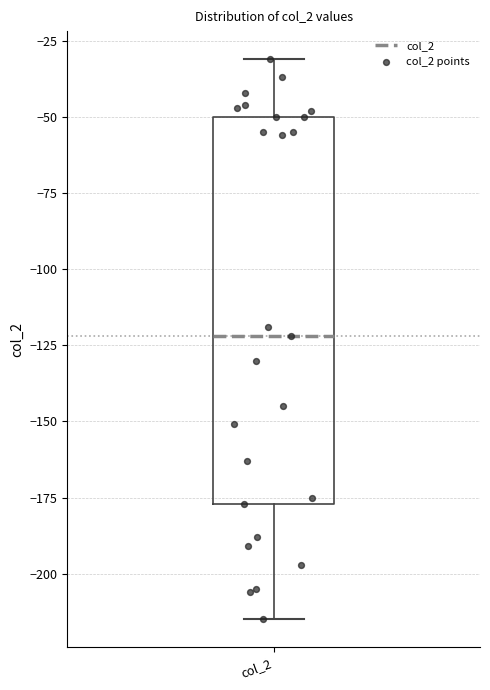

Where is the upper edge of the box for col_2 on the y-axis? The values are not printed on the chart, so give them approximately, as read against the axis.

-50